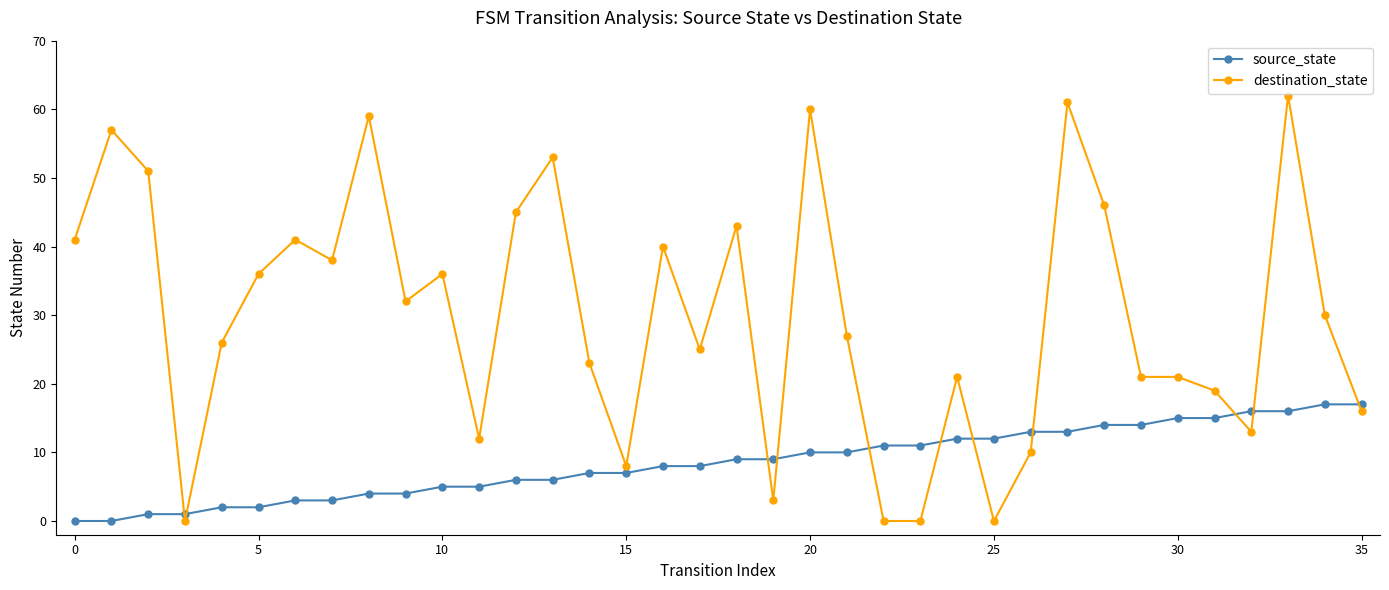

How many times do destination_state and source_state cross each other?

11